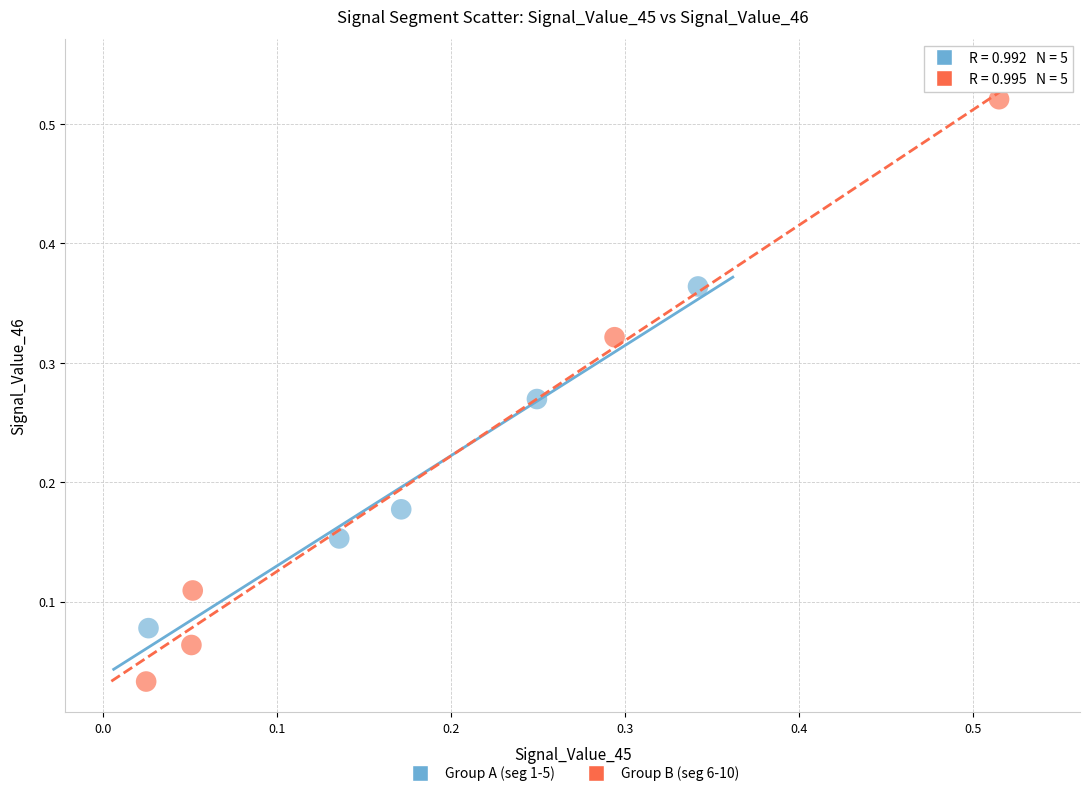

Which series reaches the maximum Y coordinate?

Group B (seg 6-10)